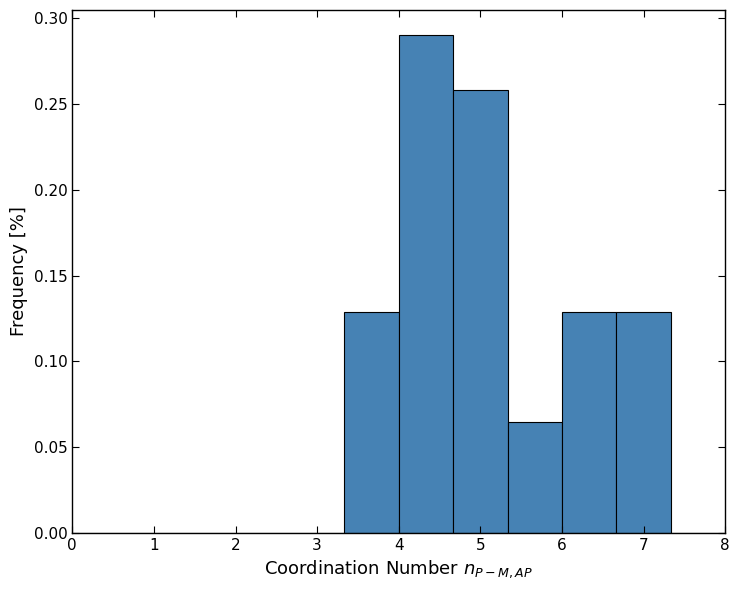

How tall is the bar that spans 3.3 to 4.0 on the x-axis? Neither the bar edges nor the heights are printed on the chart, so give them approximately, as read against the axes.

0.130